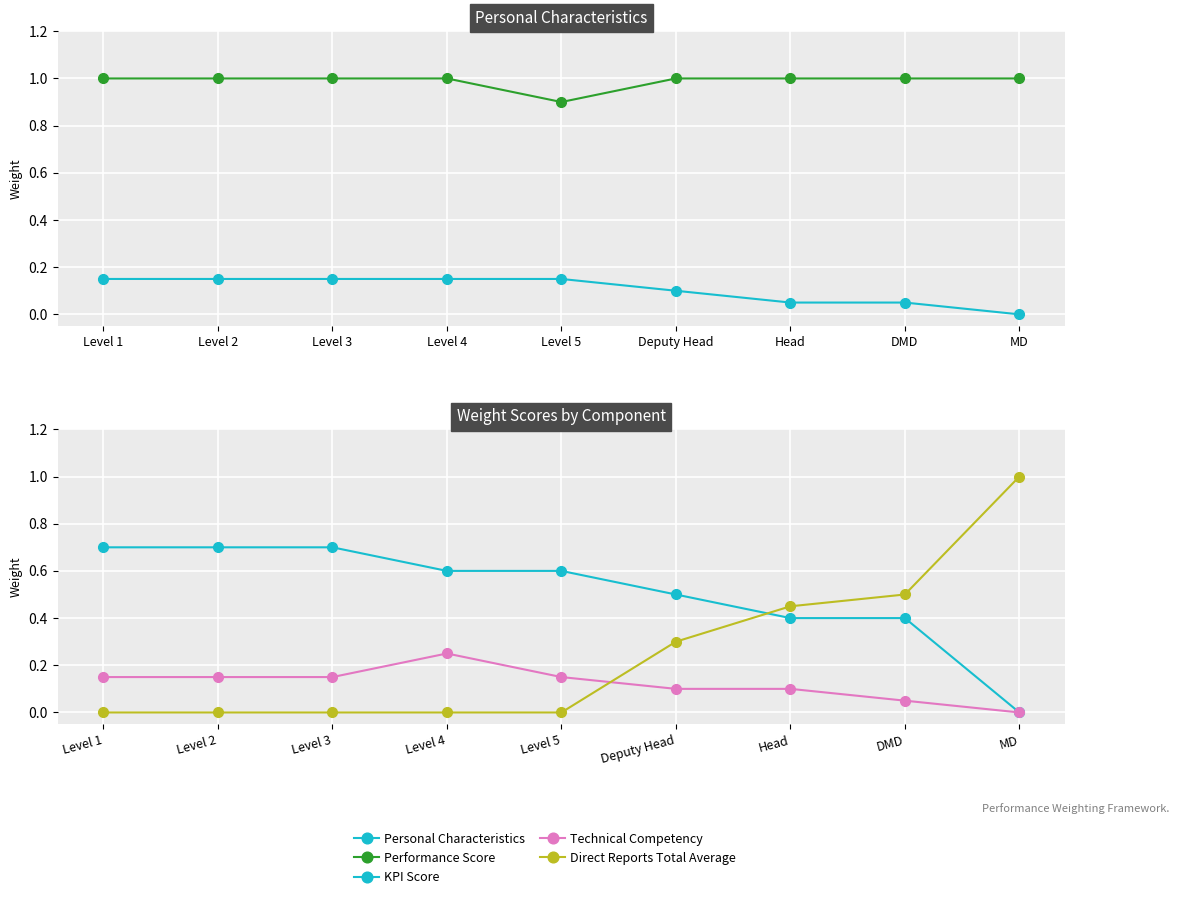

True or false: Personal Characteristics has a value of -0.1 at MD.

False